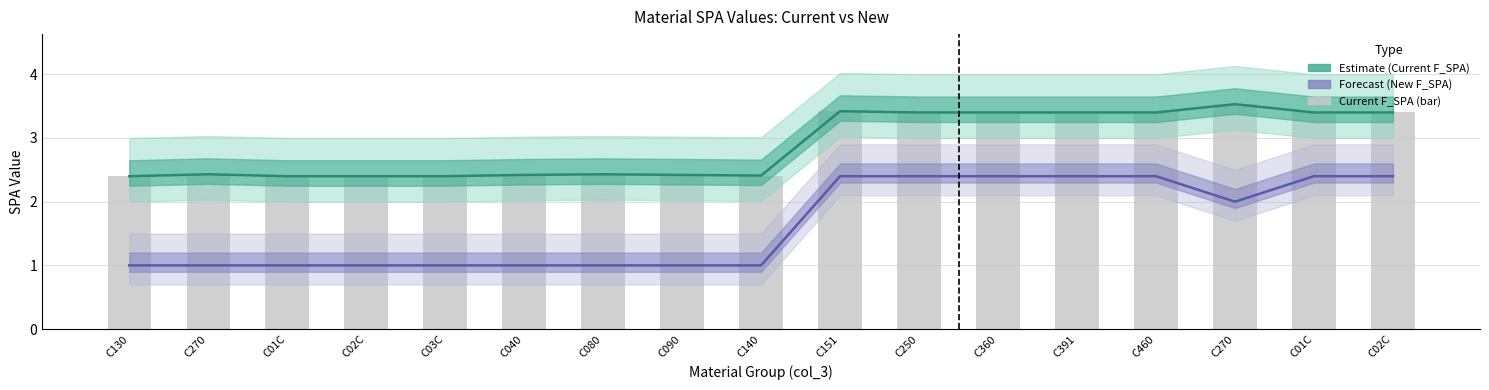

Does the chart contain stacked bars?

No